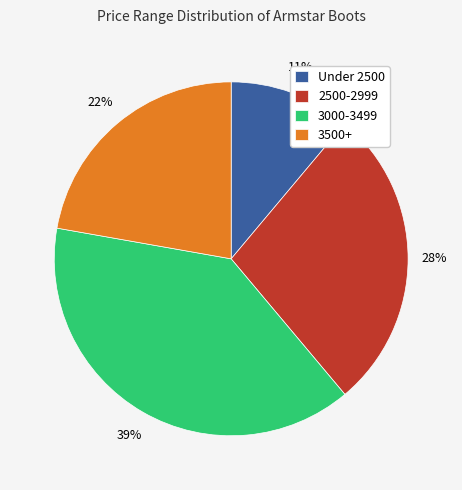

To the nearest percent, what is the average slice percentage?

25%